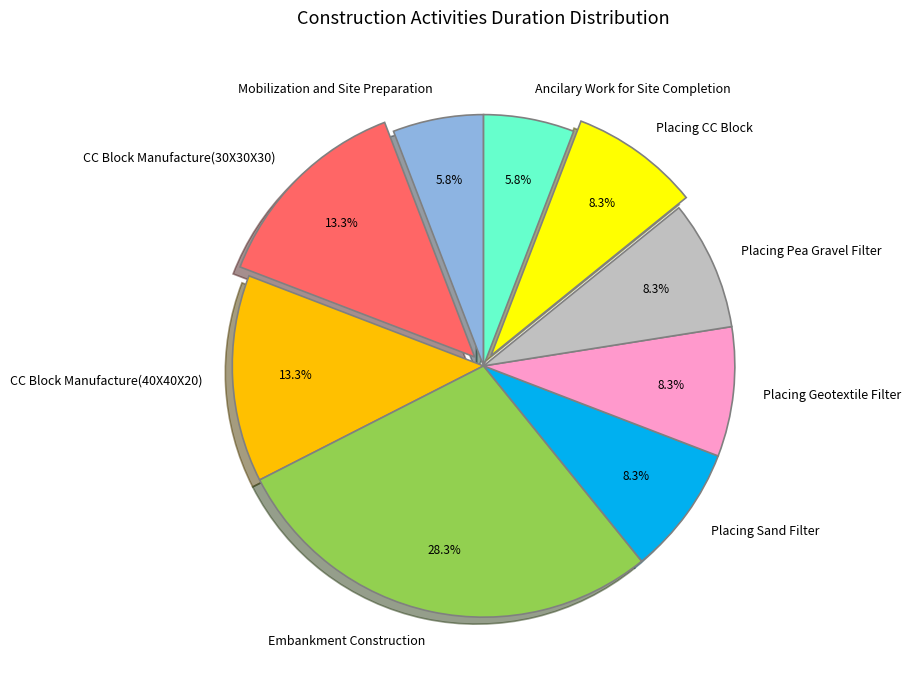

Does CC Block Manufacture(30X30X30) represent more than half of the total?

No